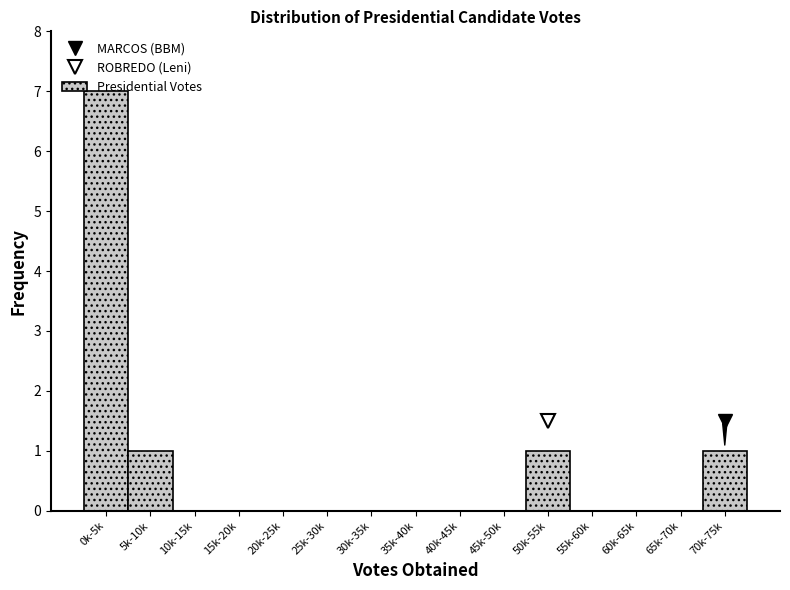

At which category does the chart reach its peak across all series?

0k-5k